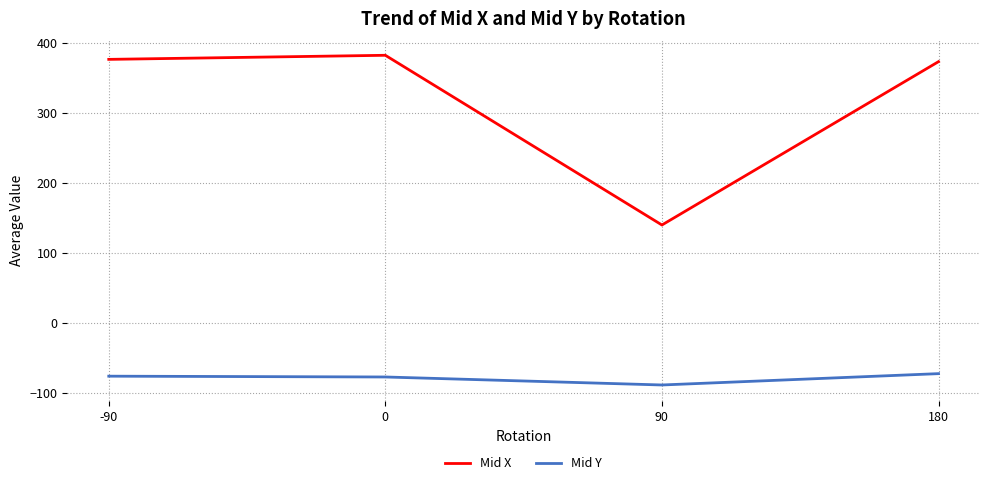

What is the sum of all Mid Y values?

-316.7